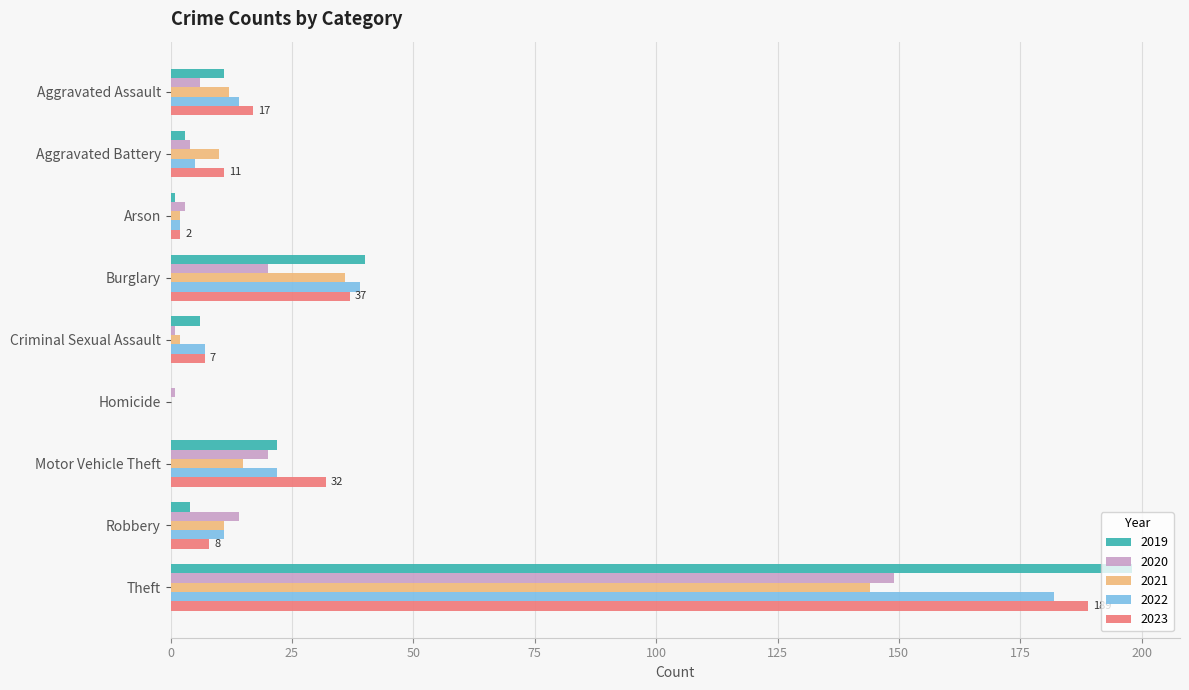

Is it true that 2022 equals 39 at Motor Vehicle Theft?

False